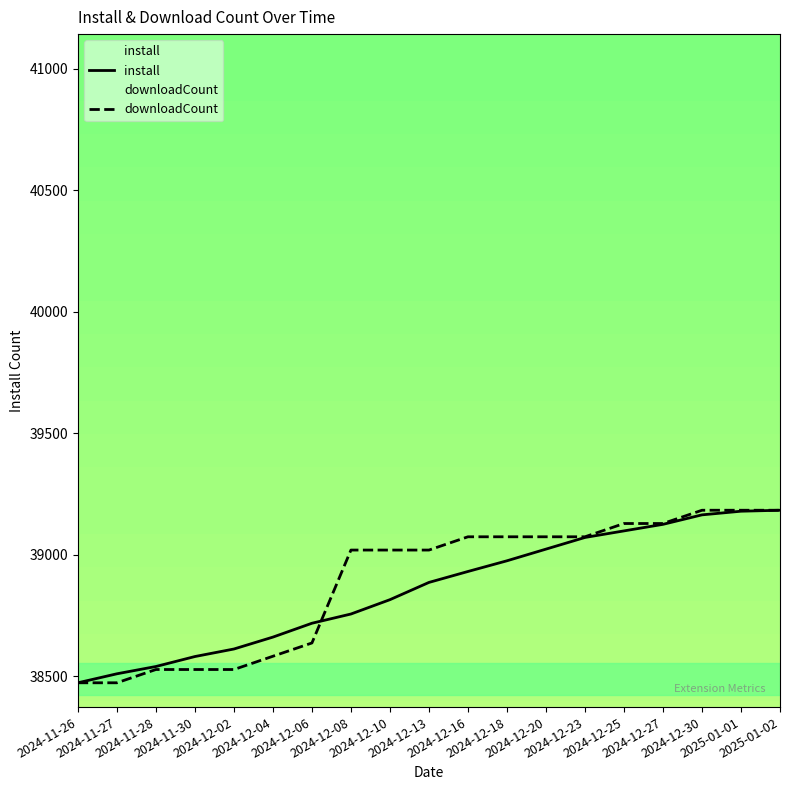

How many times do downloadCount and install cross each other?

1